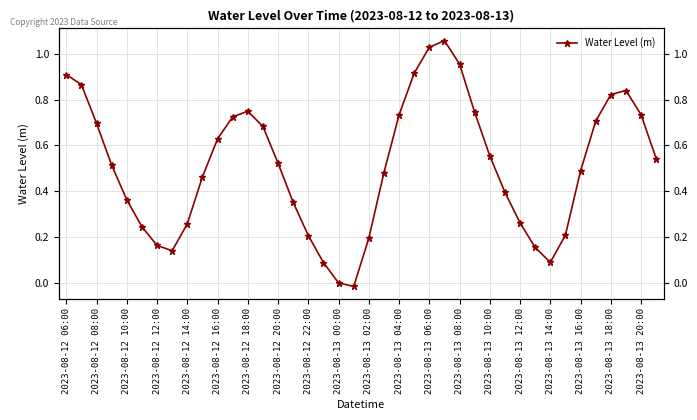

Rank the categories by value from highest to lowest.

25, 24, 26, 23, 2023-08-12 06:00, 2023-08-12 08:00, 37, 36, 2023-08-13 06:00, 27, 38, 22, 2023-08-13 04:00, 35, 2023-08-12 10:00, 2023-08-13 08:00, 2023-08-13 02:00, 28, 39, 2023-08-13 10:00, 2023-08-12 12:00, 34, 21, 2023-08-13 00:00, 29, 2023-08-12 14:00, 2023-08-13 12:00, 30, 2023-08-12 22:00, 2023-08-12 16:00, 33, 2023-08-13 14:00, 20, 2023-08-12 18:00, 31, 2023-08-12 20:00, 32, 2023-08-13 16:00, 2023-08-13 18:00, 2023-08-13 20:00